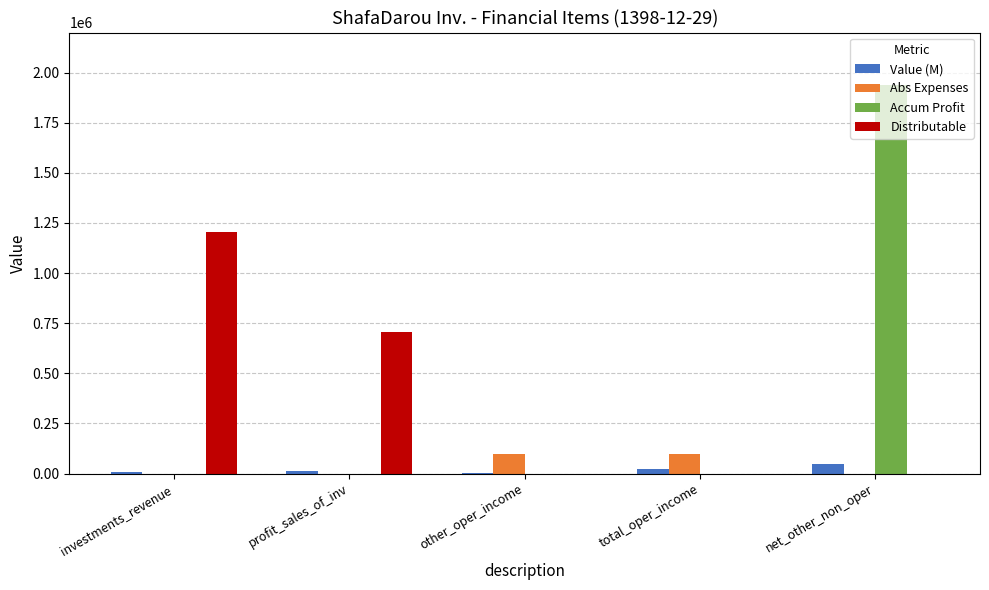

Are the bars horizontal?

No